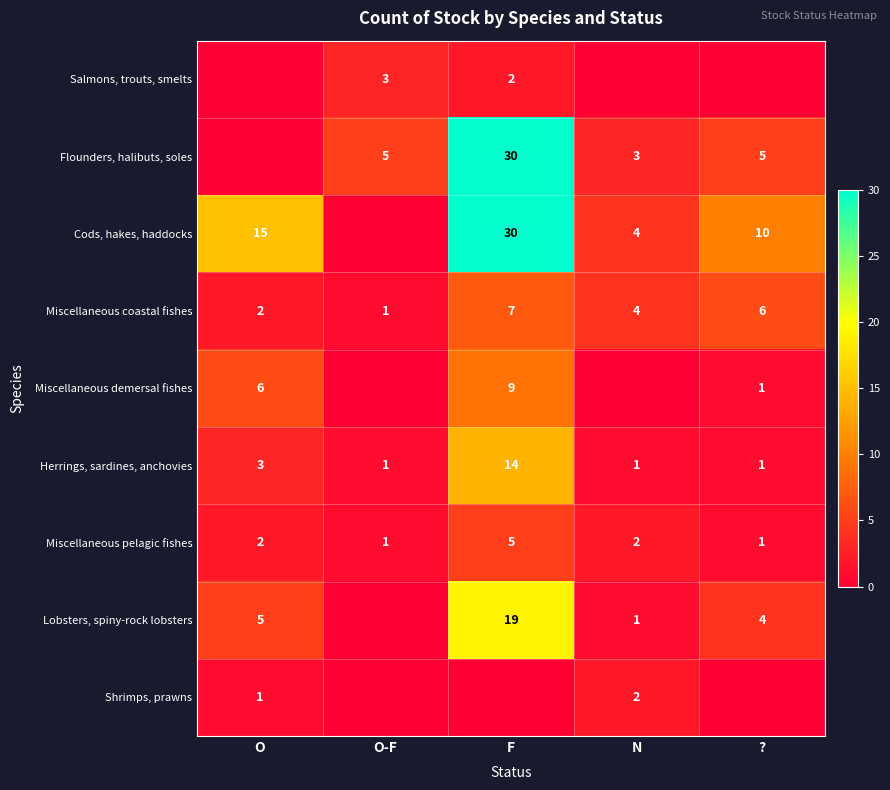

The Herrings, sardines, anchovies series shows 0 at ?. True or false?

False